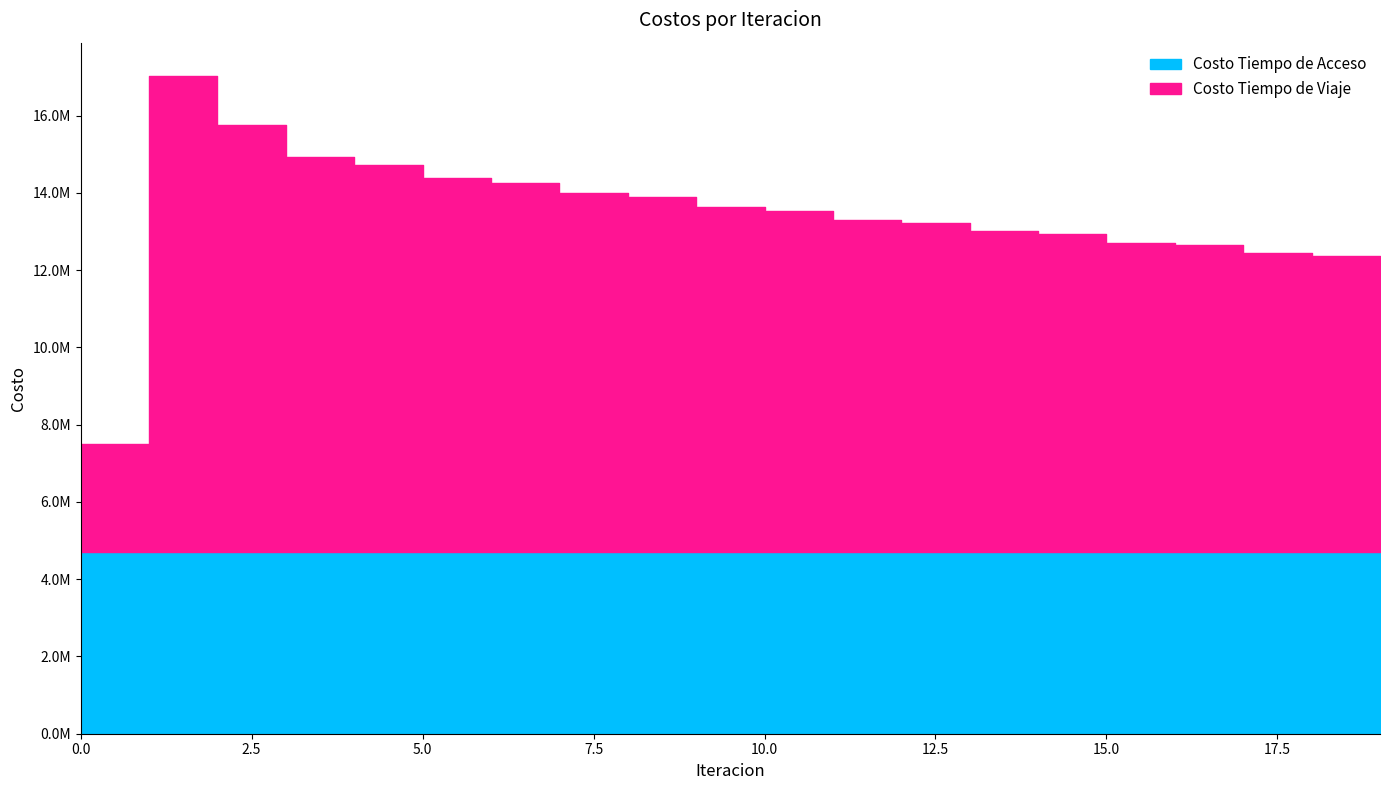

At how many categories does at least one series exceed 6242525?

19